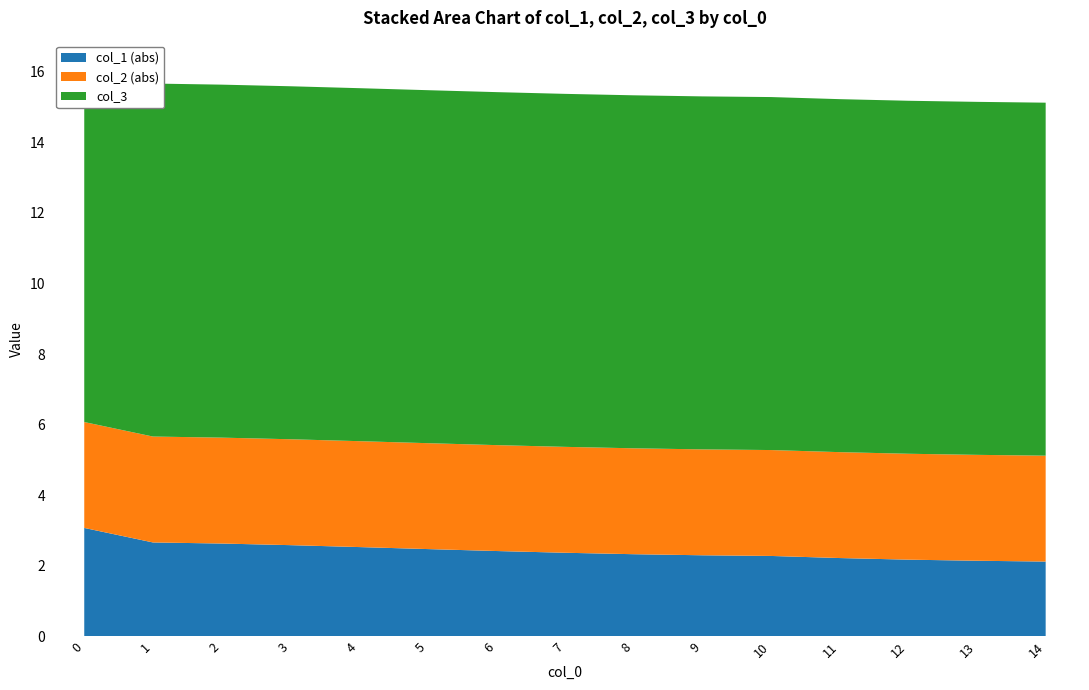

Reading left to right, extract all data points from this chart.

col_1: -3.1	-2.7	-2.6	-2.6	-2.5	-2.5	-2.4	-2.4	-2.3	-2.3	-2.3	-2.2	-2.2	-2.1	-2.1
col_2: -3.0	-3.0	-3.0	-3.0	-3.0	-3.0	-3.0	-3.0	-3.0	-3.0	-3.0	-3.0	-3.0	-3.0	-3.0
col_3: 10.0	10.0	10.0	10.0	10.0	10.0	10.0	10.0	10.0	10.0	10.0	10.0	10.0	10.0	10.0